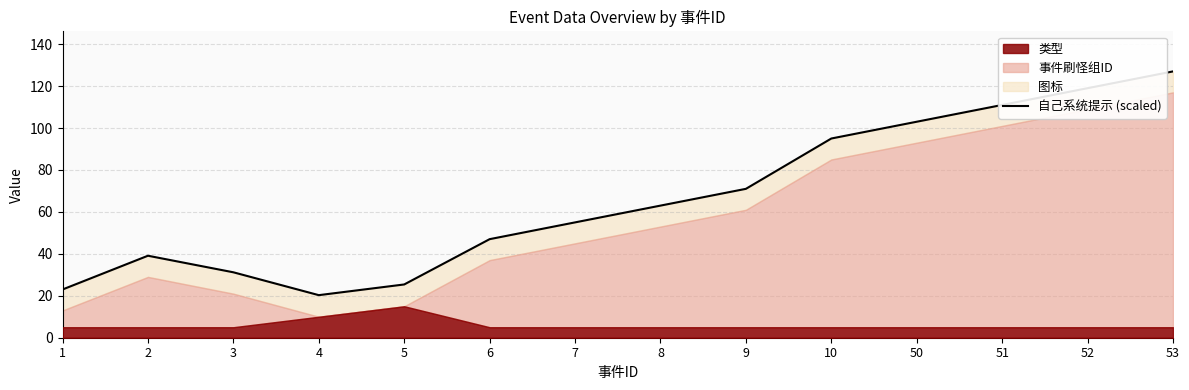

How many data points are less than 63?

7